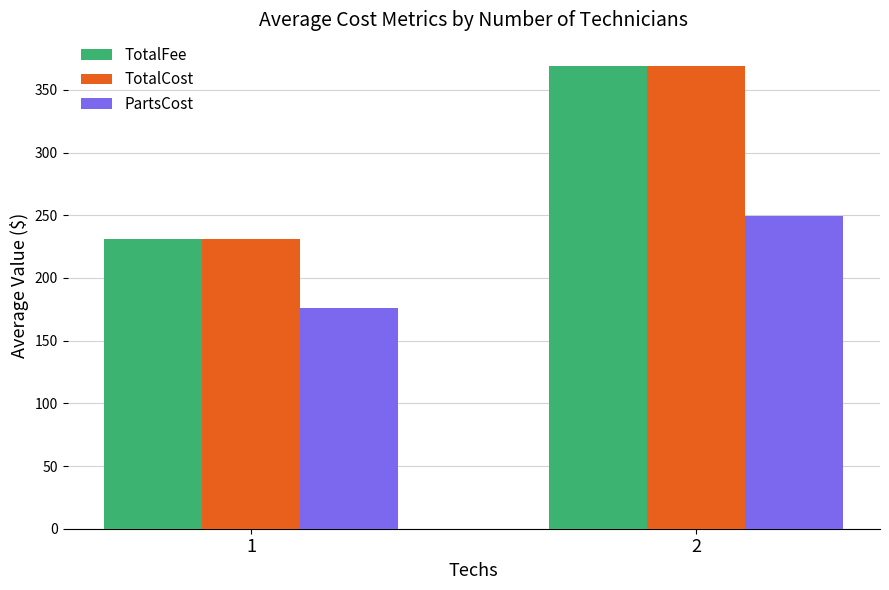

What is the value of the TotalFee bar at the 2nd from the left?

369.2